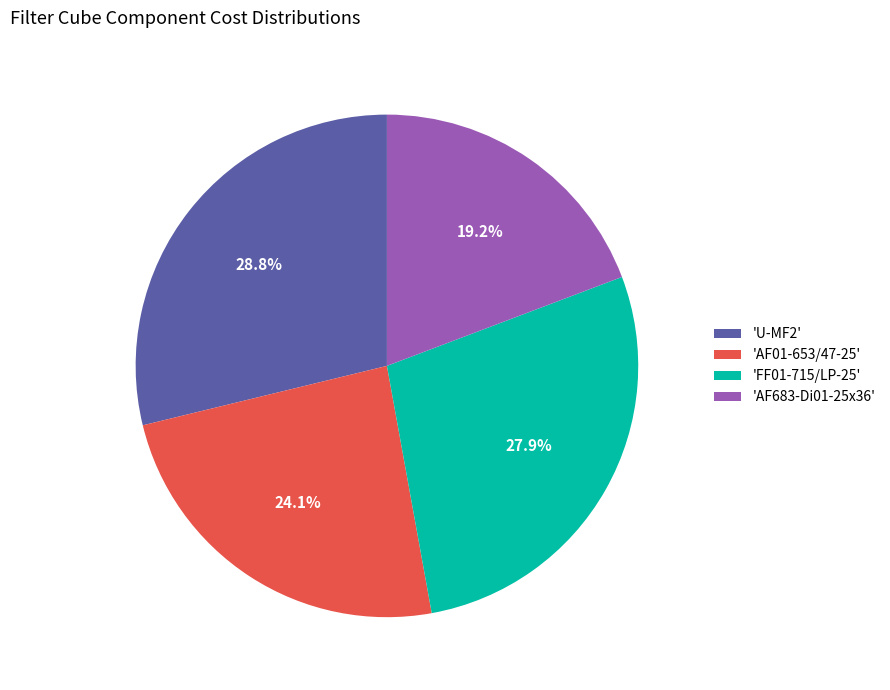

Is there a majority slice in this chart?

No